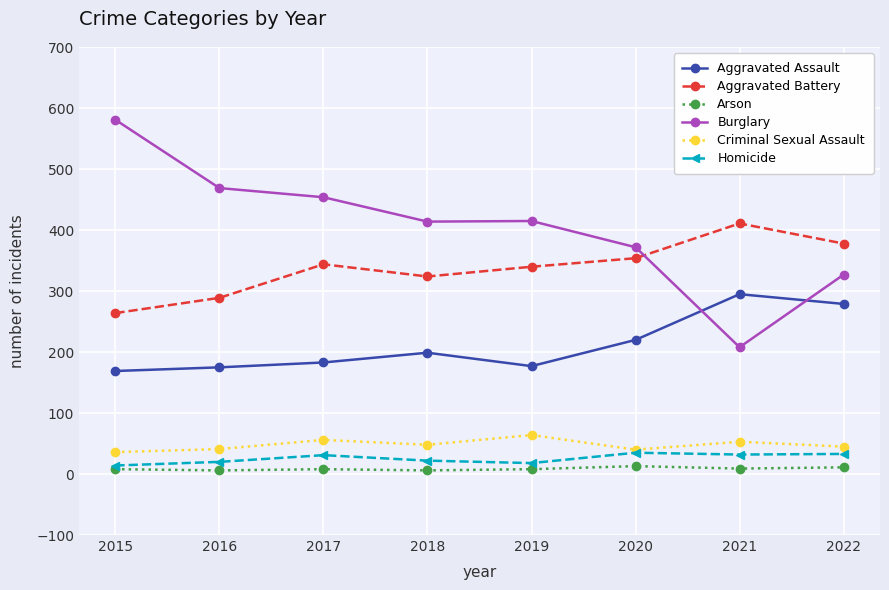

In Criminal Sexual Assault, how many points are lower than both neighbors (excluding endpoints)?

2